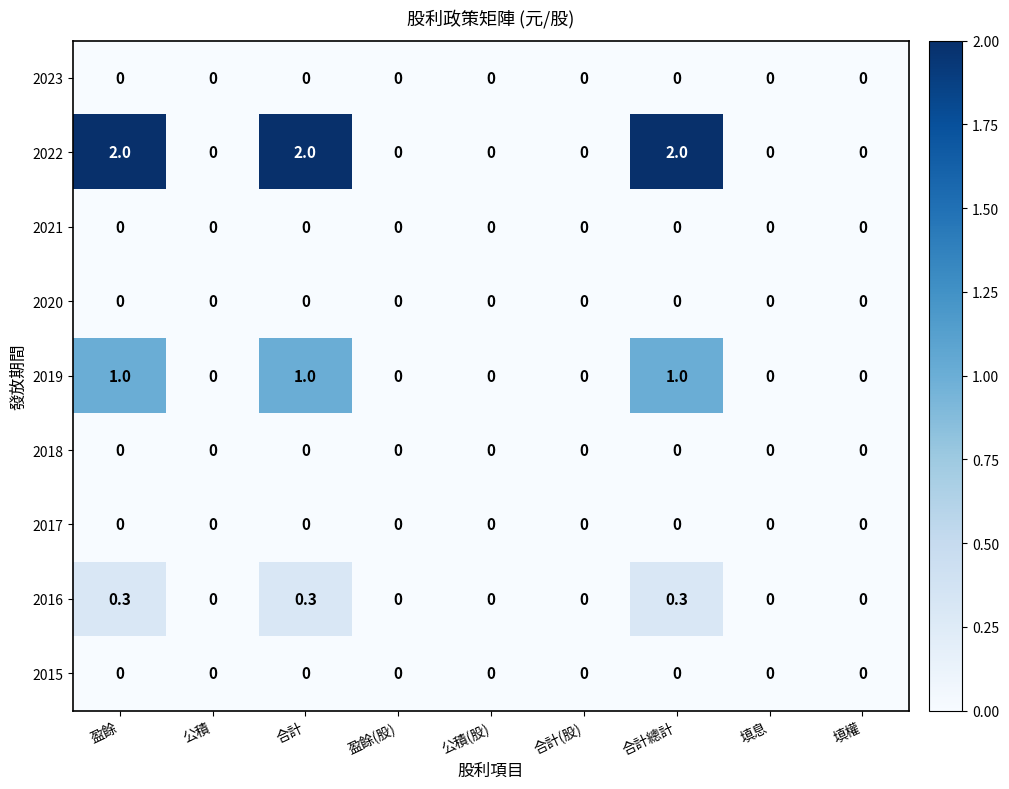

What is the maximum value for 2022?

2.0